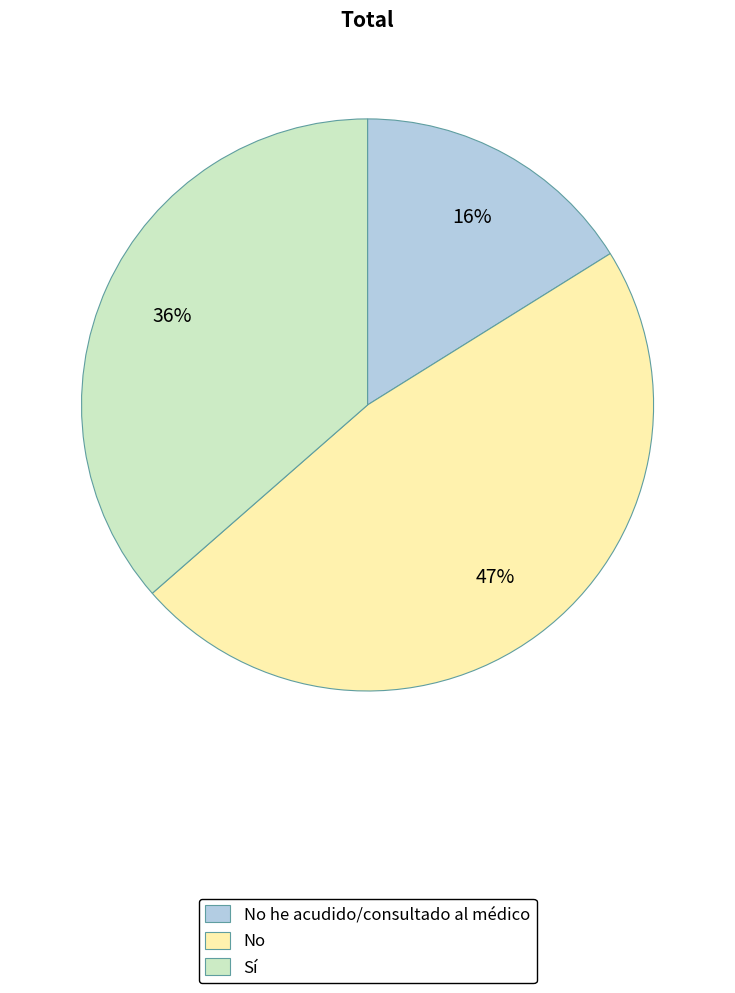

To the nearest percent, what is the difference between the No and No he acudido/consultado al médico slice percentages?

31%